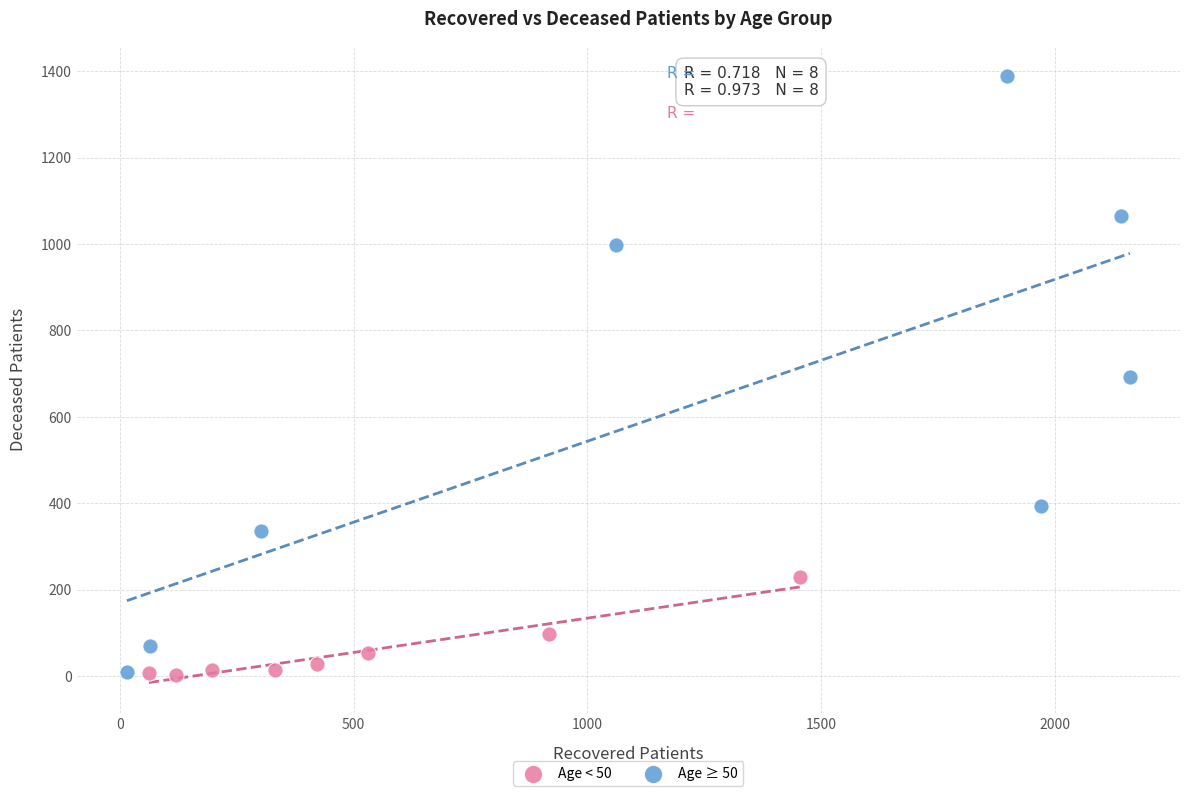

Which series reaches the maximum Y coordinate?

Age ≥ 50